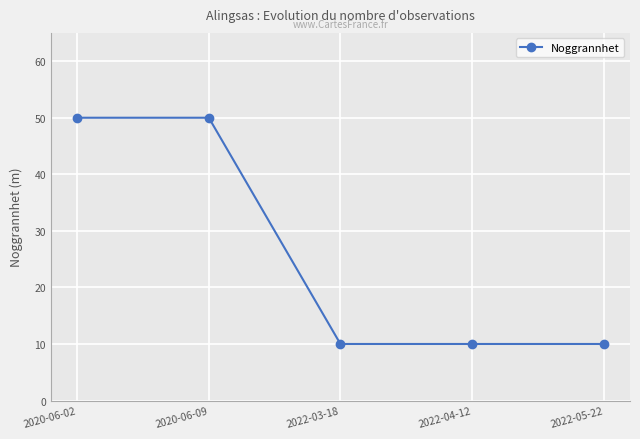

What is the sum of the values at 2022-05-22 and 2020-06-02?

60